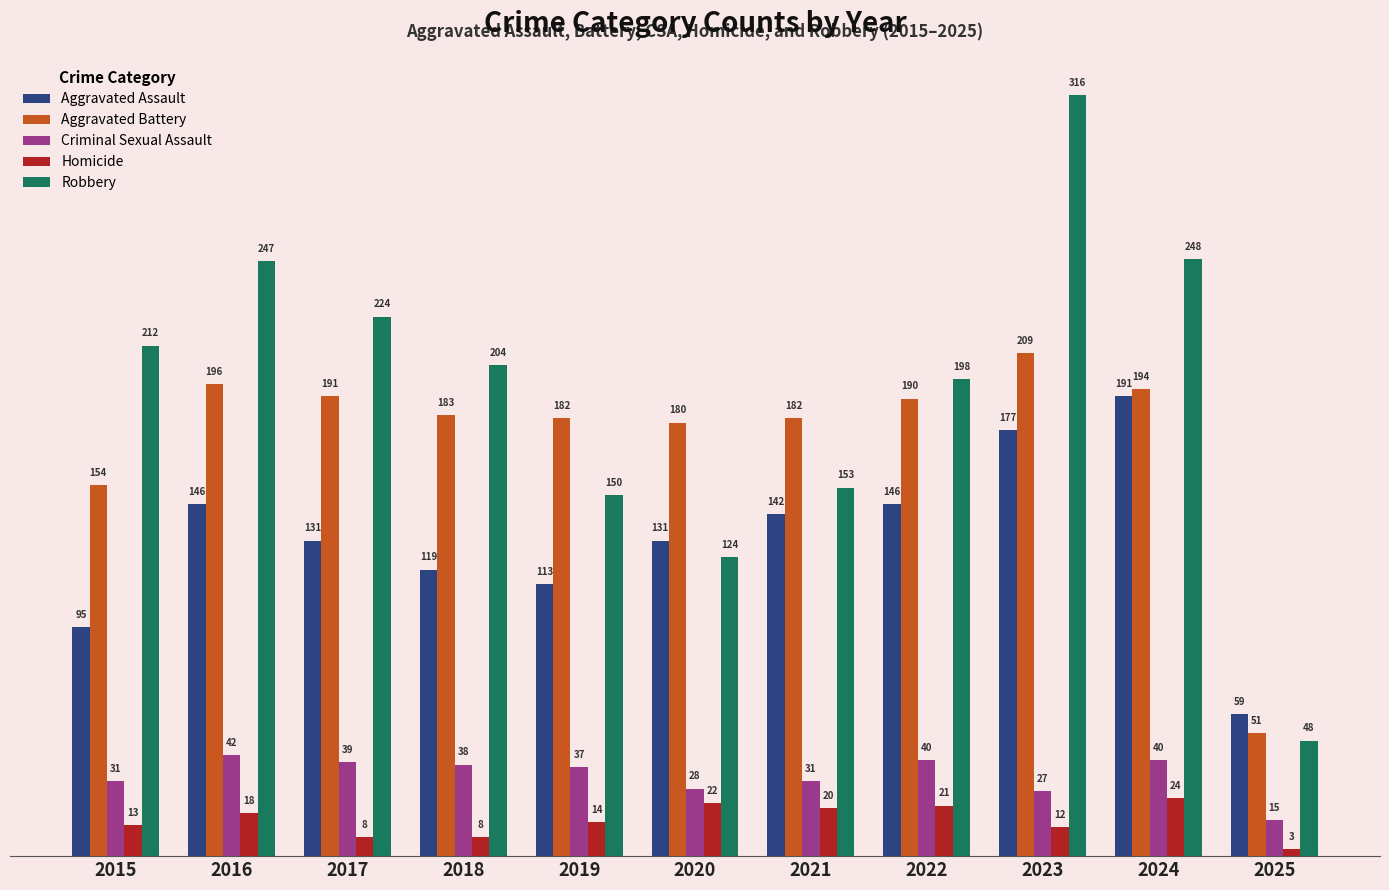

At which label is Robbery closest to 182?

2022